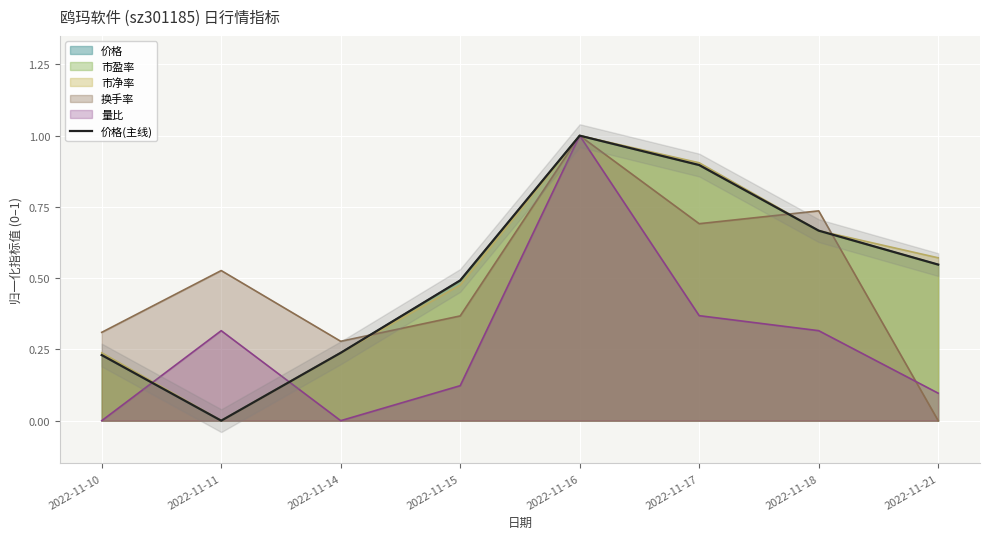

How many lines are shown in the chart?

1